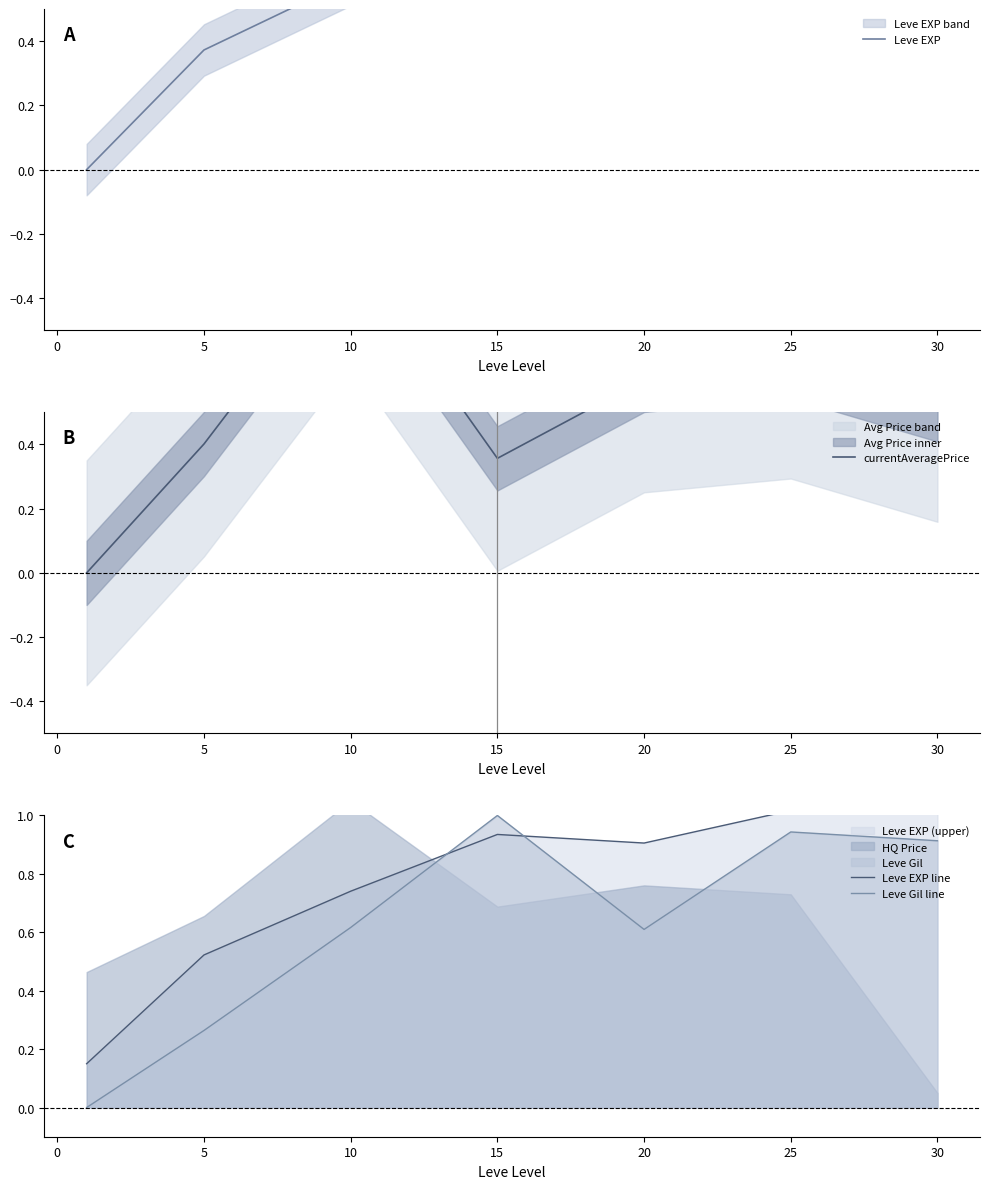

How many lines are shown in the chart?

4